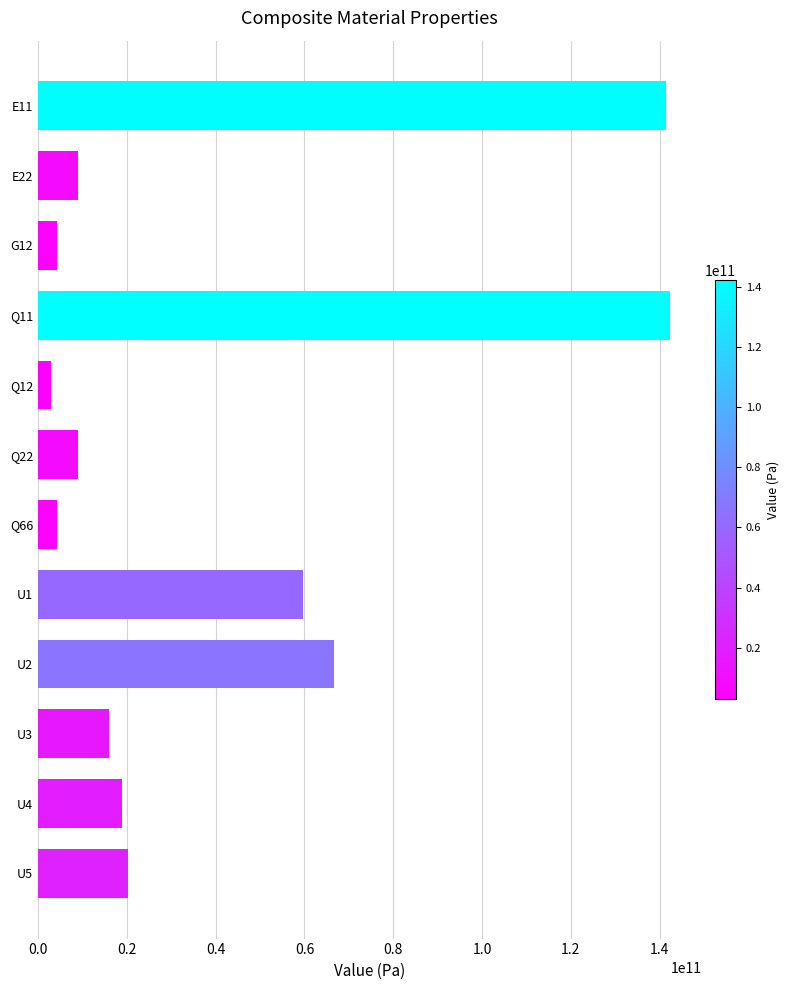

What is the greatest value displayed?

142273249546.4